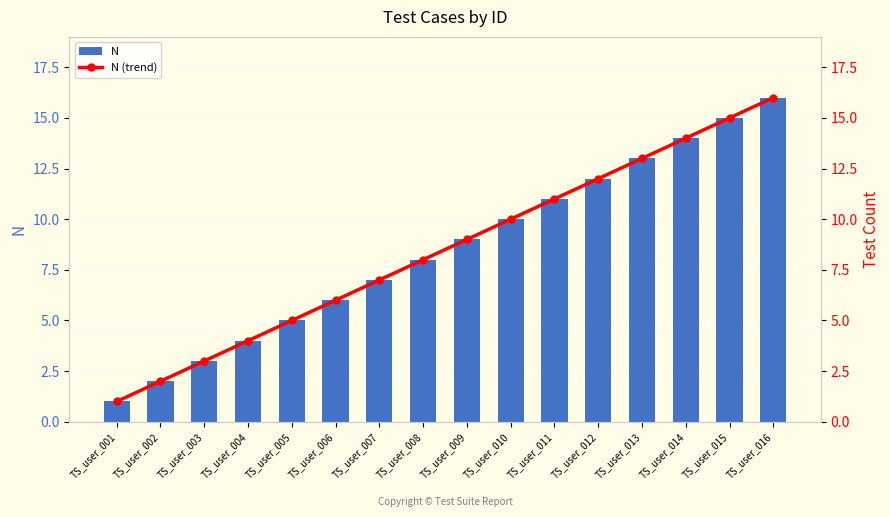

Which series has the largest total across all categories?

N